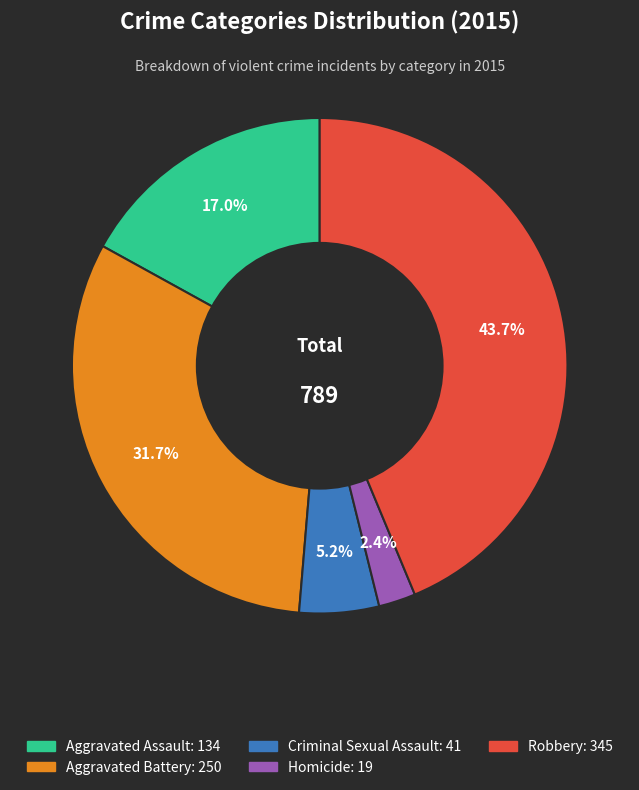

What is the ratio of the value at Homicide to the value at Criminal Sexual Assault?

0.5